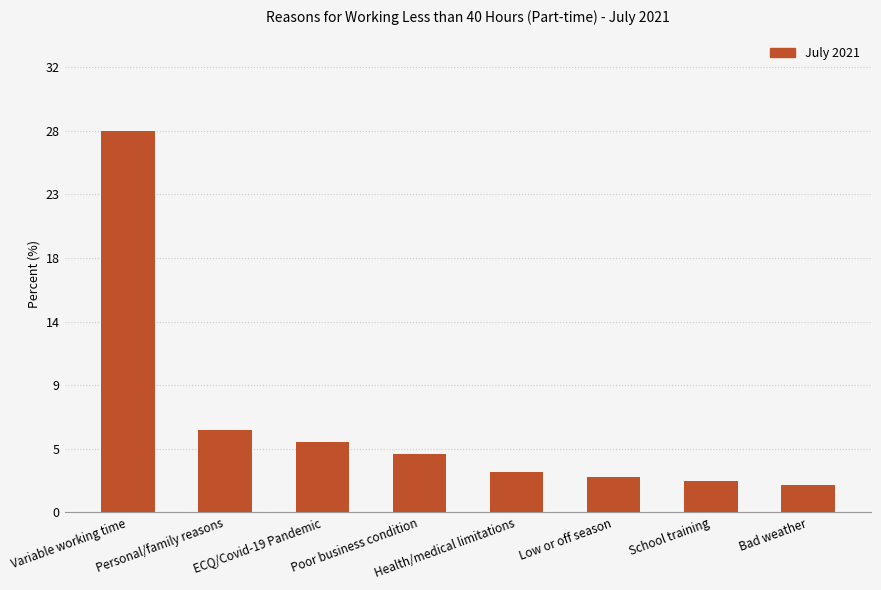

How many data points are above 4?

4